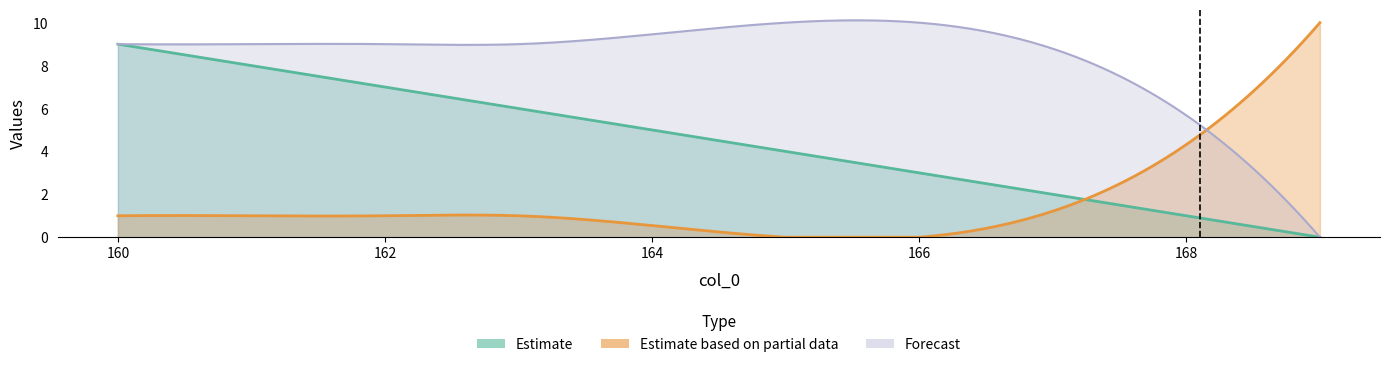

What is the sum of the col_1 values at 161 and 162?

15